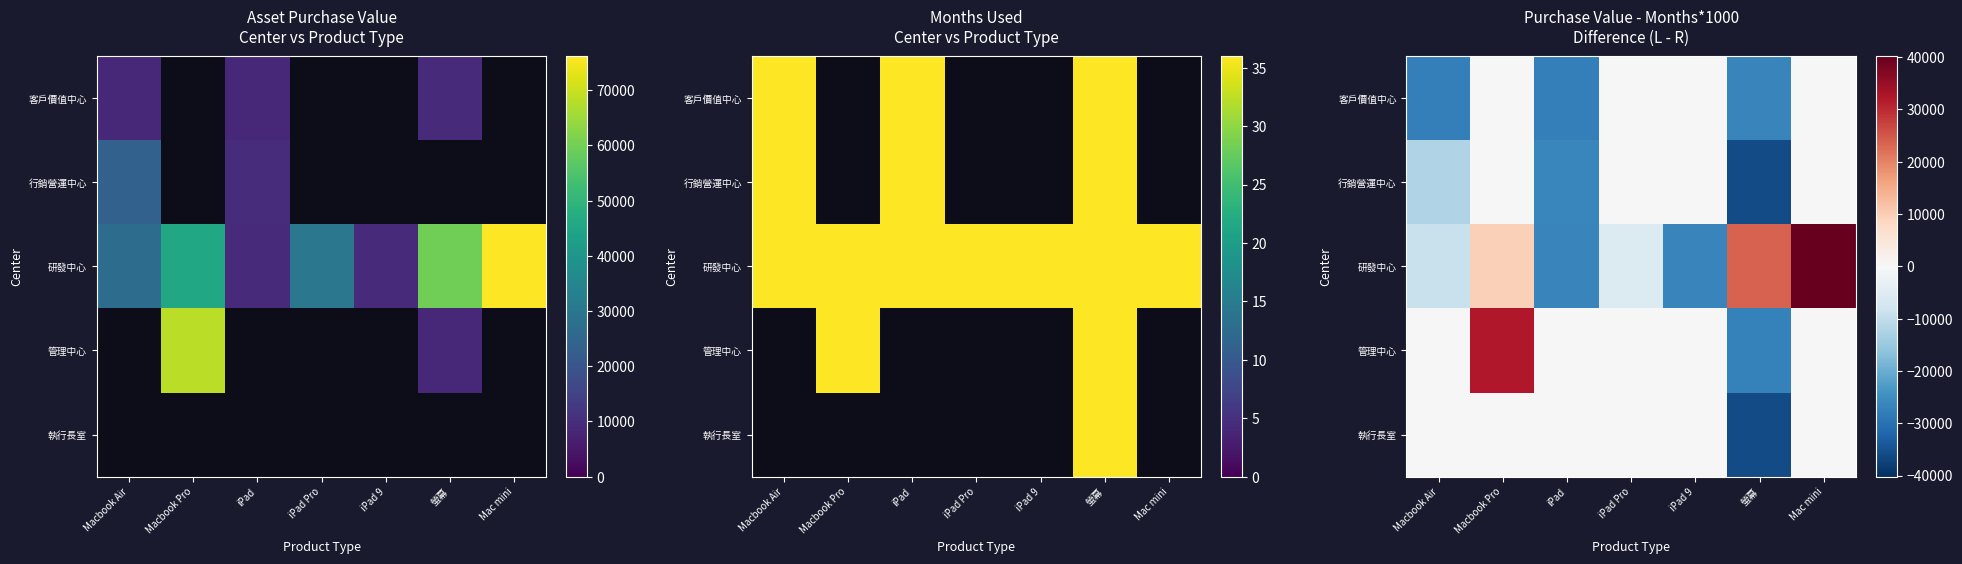

What is the sum of the 研發中心 values at Macbook Pro and iPad?

-17050